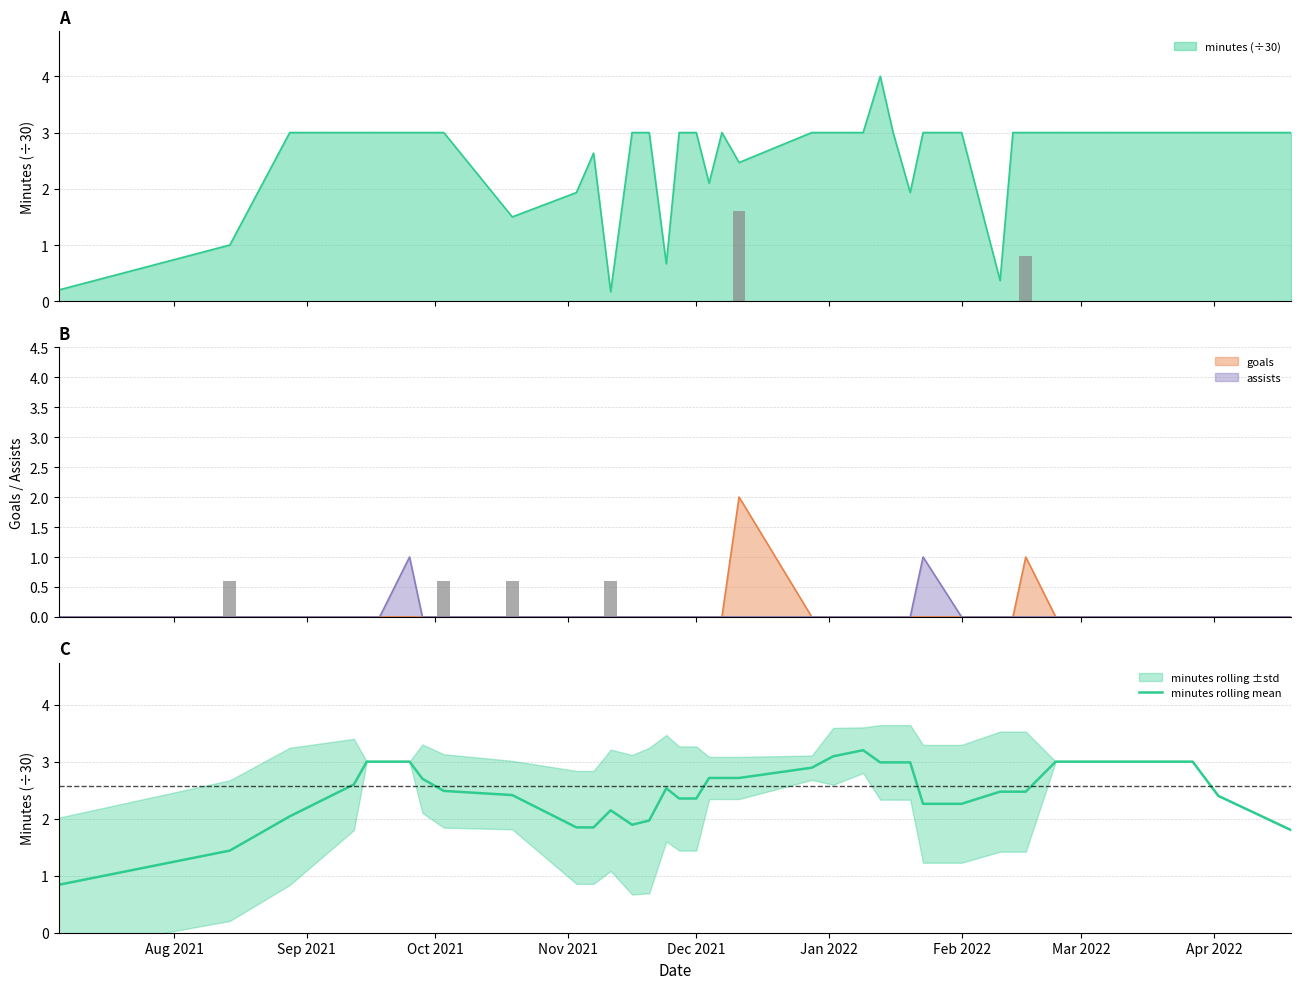

Reading left to right, what are all the values shown in this chart?

0.8	1.4	2.0	2.6	3.0	3.0	3.0	2.7	2.5	2.4	1.8	1.8	2.1	1.9	2.0	2.5	2.4	2.4	2.7	2.7	2.7	2.9	3.1	3.2	3.0	3.0	3.0	2.3	2.3	2.5	2.5	2.5	3.0	3.0	3.0	3.0	3.0	3.0	2.4	1.8